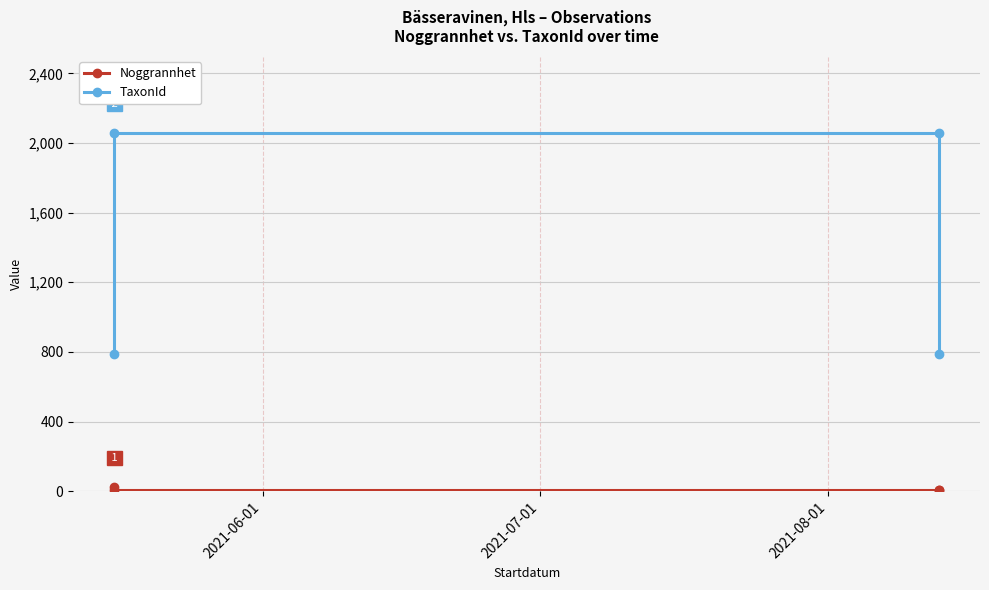

At how many categories does at least one series exceed 503?

4